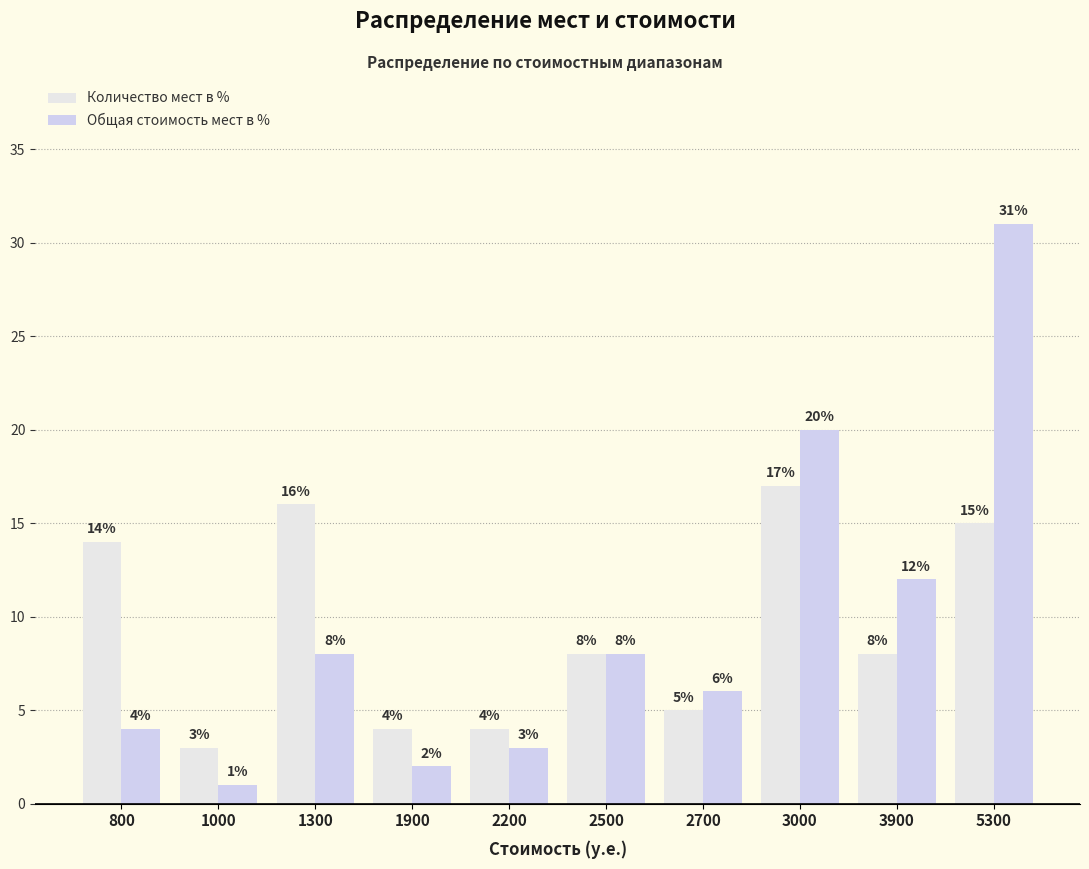

List the labels in order of Общая стоимость мест в % value, smallest first.

1000, 1900, 2200, 800, 2700, 1300, 2500, 3900, 3000, 5300